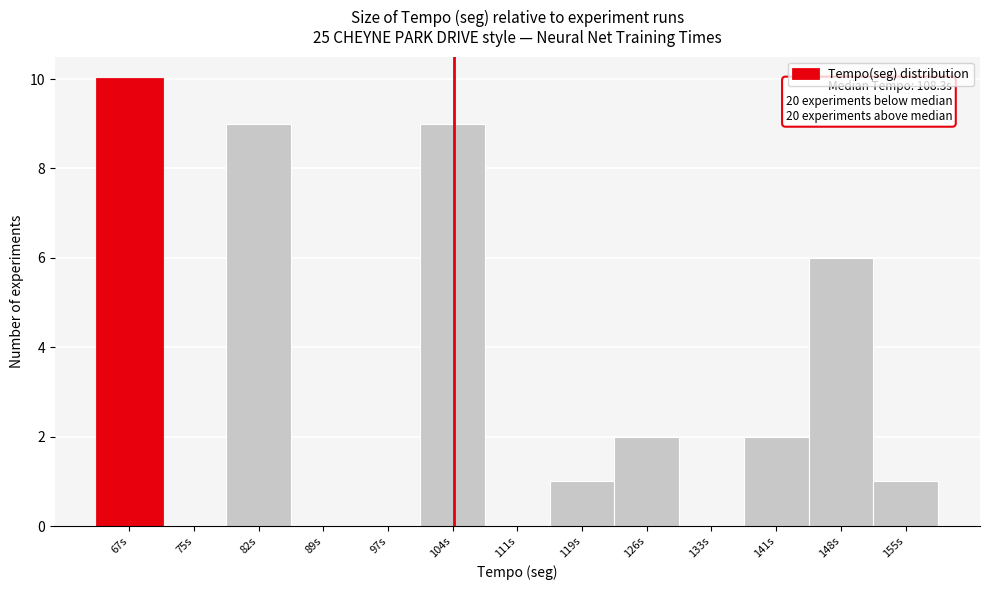

Reading left to right, list all the values displayed in this chart.

67s=10	75s=0	82s=9	89s=0	97s=0	104s=9	111s=0	119s=1	126s=2	133s=0	141s=2	148s=6	155s=1